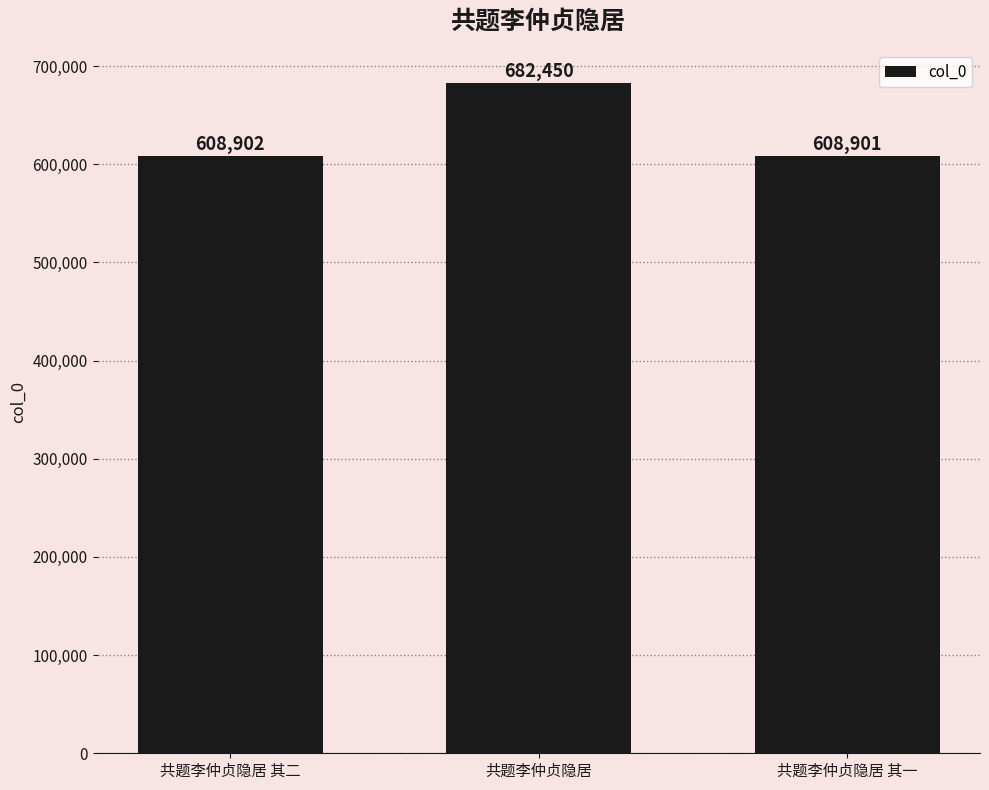

Which has a higher value, 共题李仲贞隐居 其二 or 共题李仲贞隐居 其一?

共题李仲贞隐居 其二